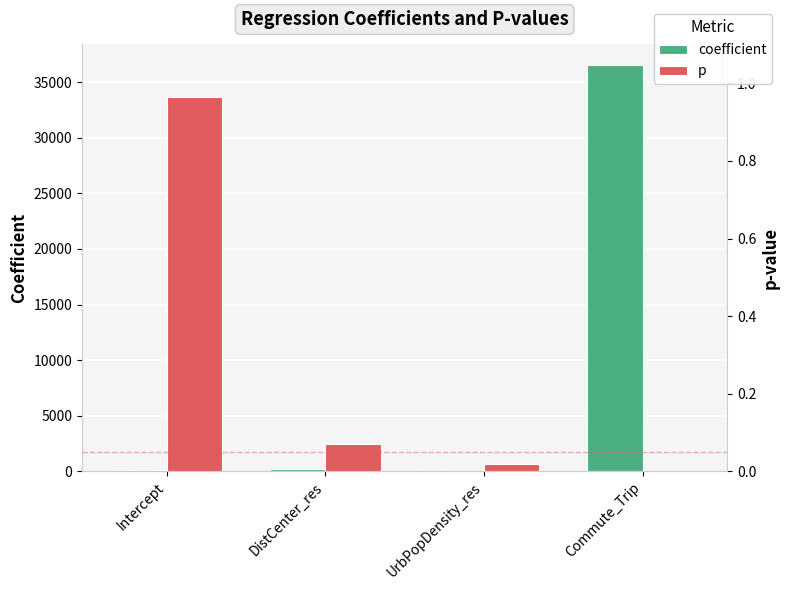

What is the sum of all coefficient values?

36881.7